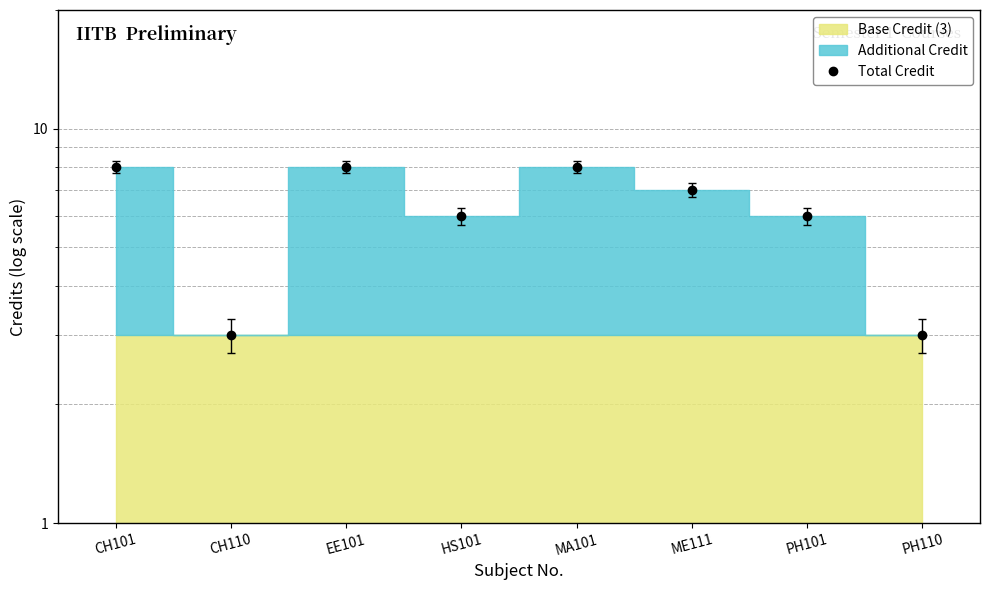

Reading left to right, what are all the values shown in this chart?

CH101=8	CH110=3	EE101=8	HS101=6	MA101=8	ME111=7	PH101=6	PH110=3